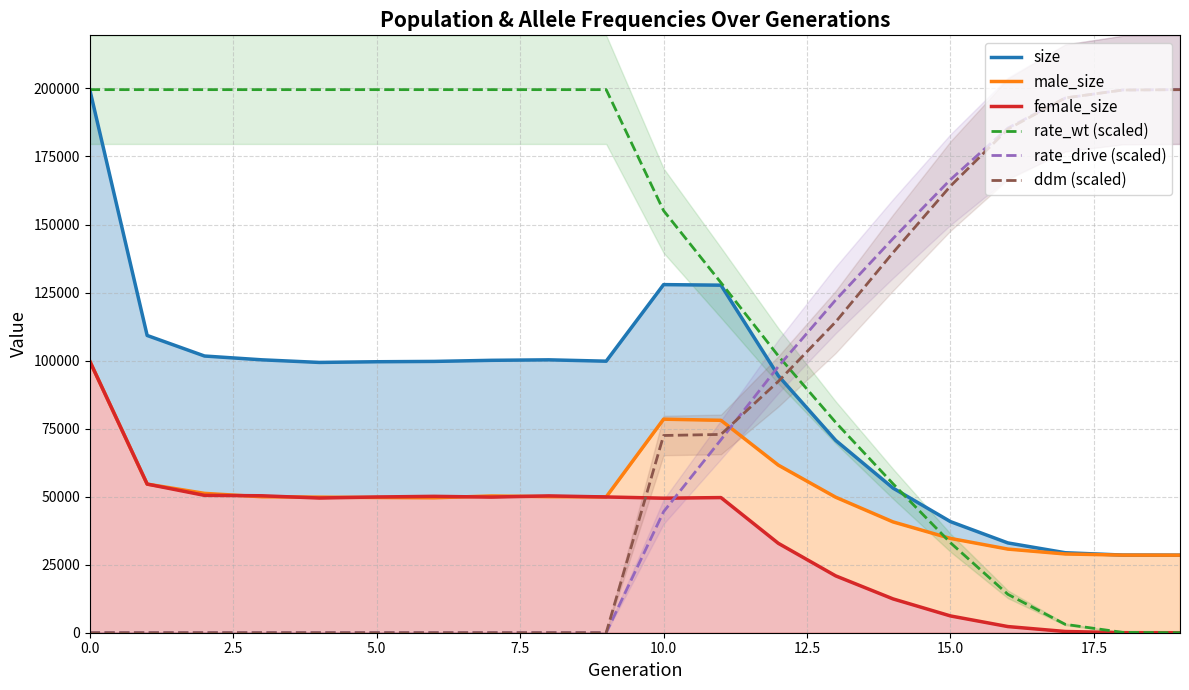

True or false: rate_drive (scaled) has more than 0 interior local peaks.

False